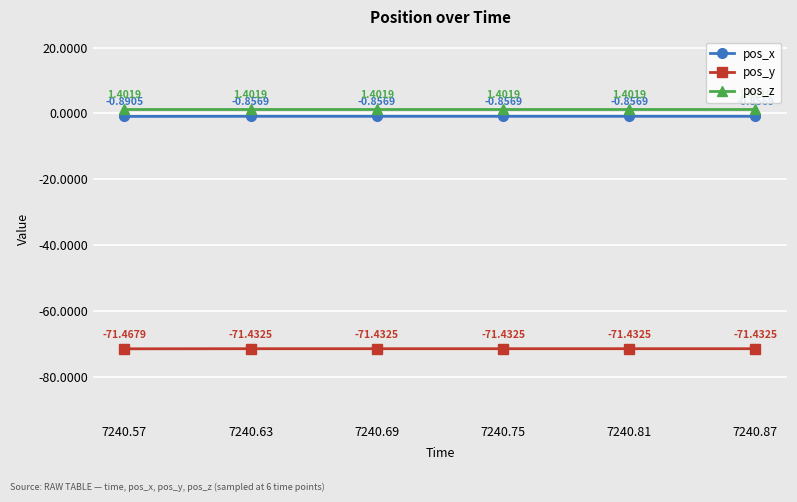

What is the smallest value displayed?

-71.5